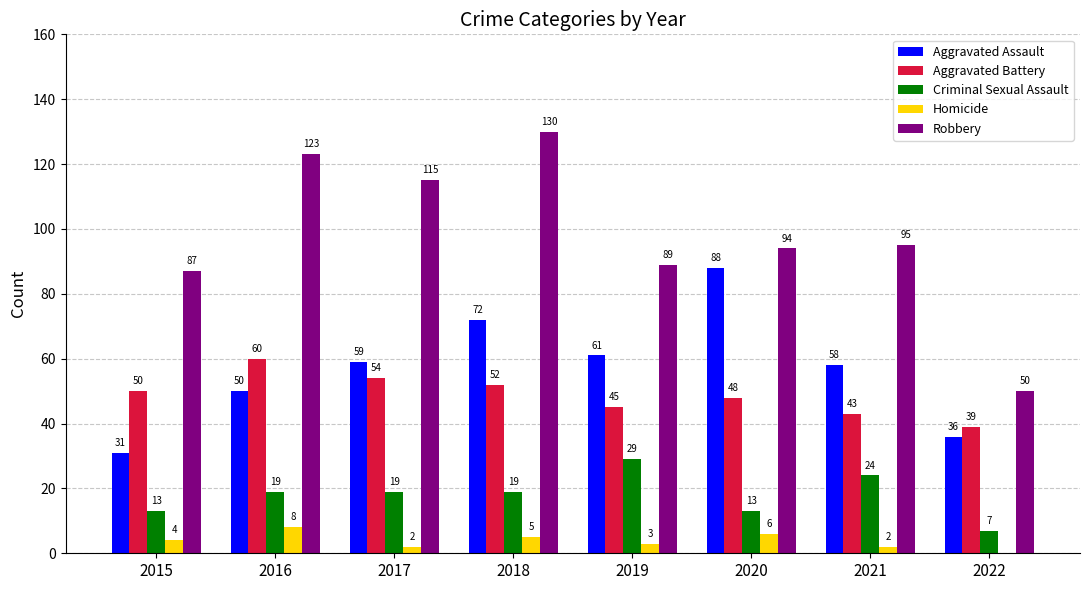

What is the sum of all Homicide values?

30